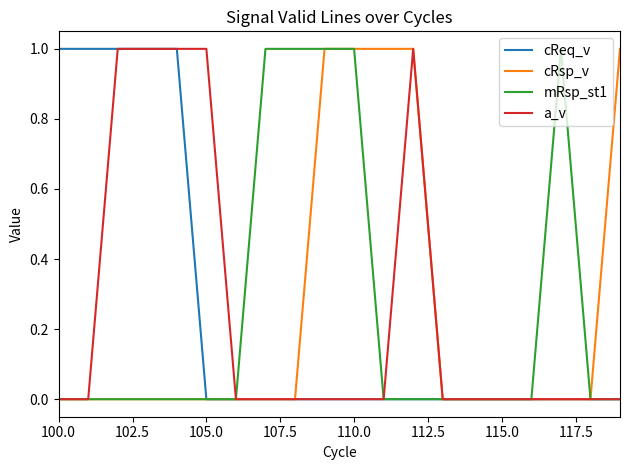

True or false: cRsp_v and mRsp_st1 intersect in this chart.

False